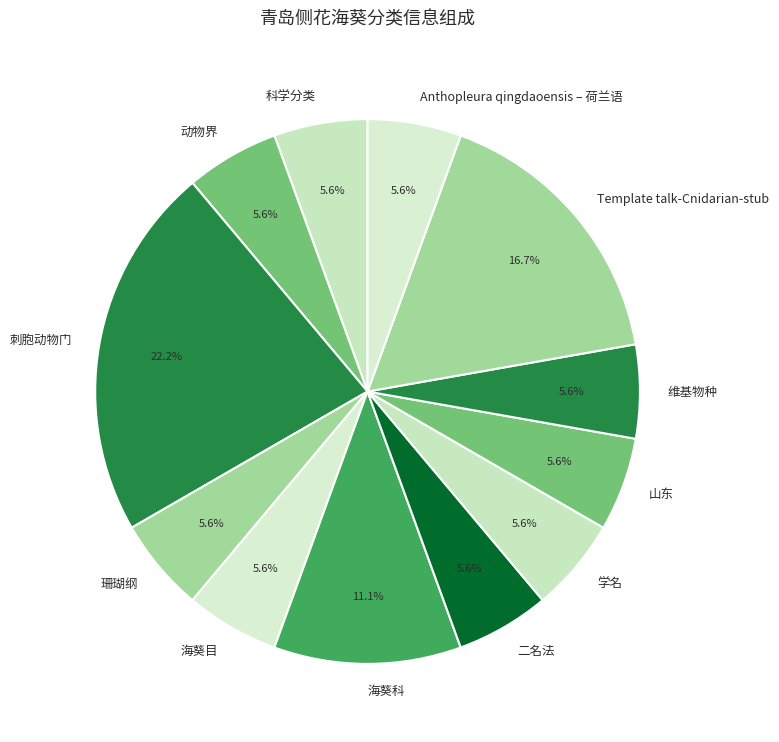

Is it true that 维基物种 is 6% of the pie?

True